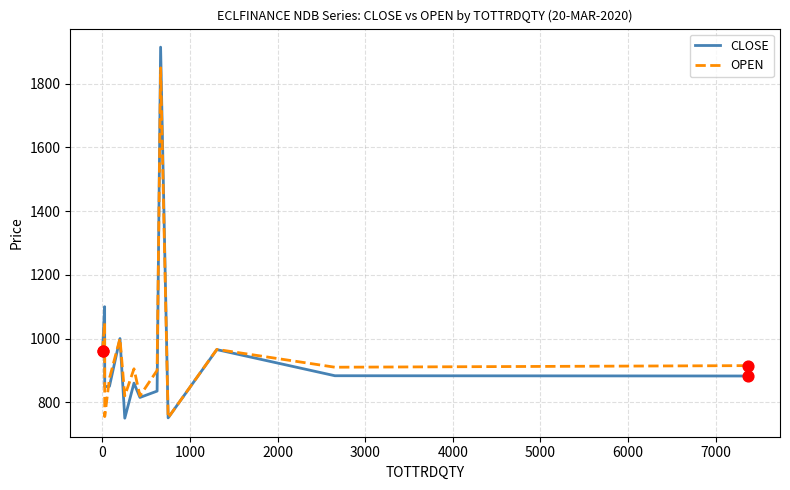

Which series has the largest range (max minus min)?

CLOSE